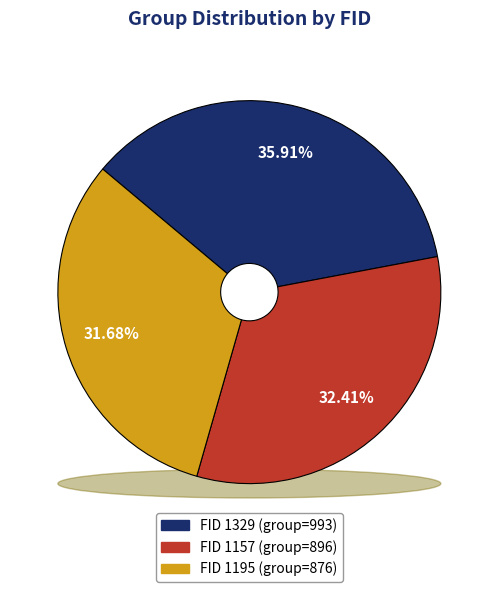

Count the number of slices in the pie.

3